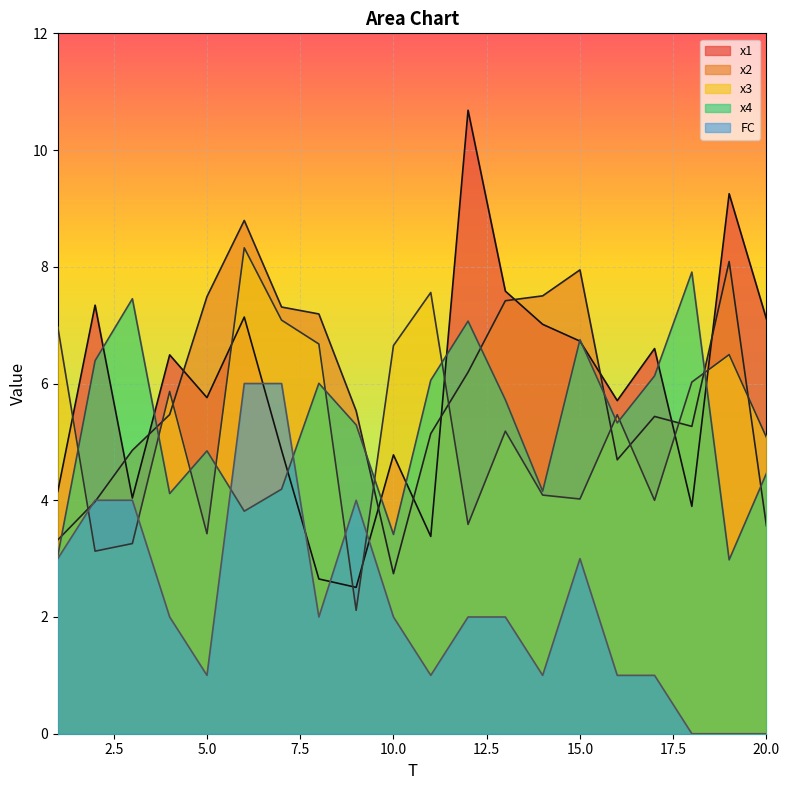

Is it true that FC equals 5.5 at 3?

False